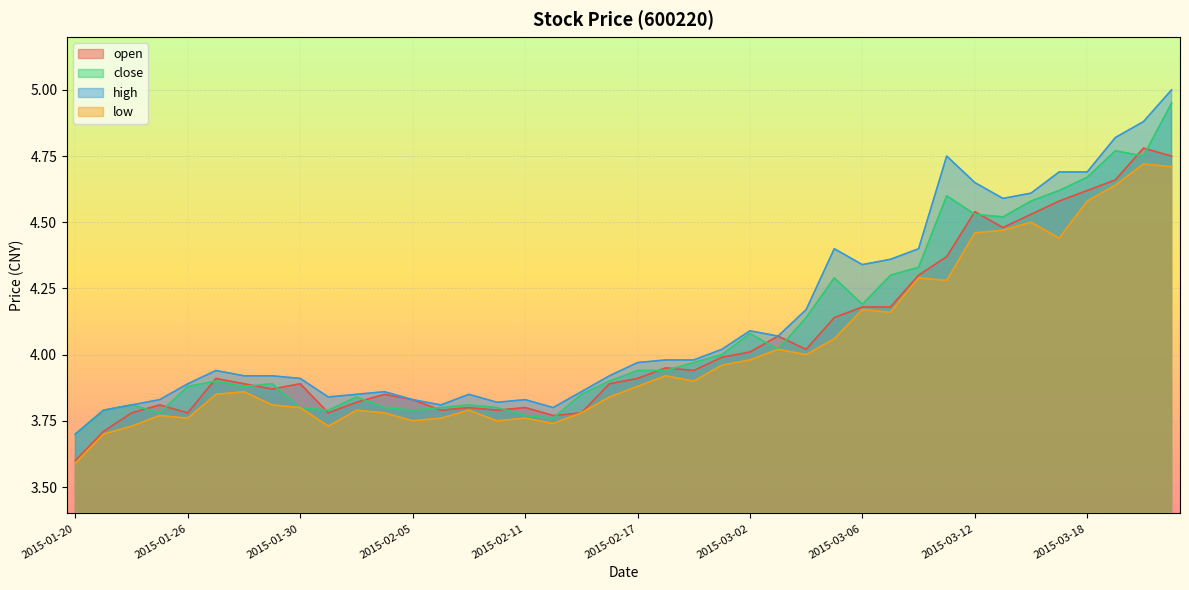

Which series has the largest total across all categories?

high